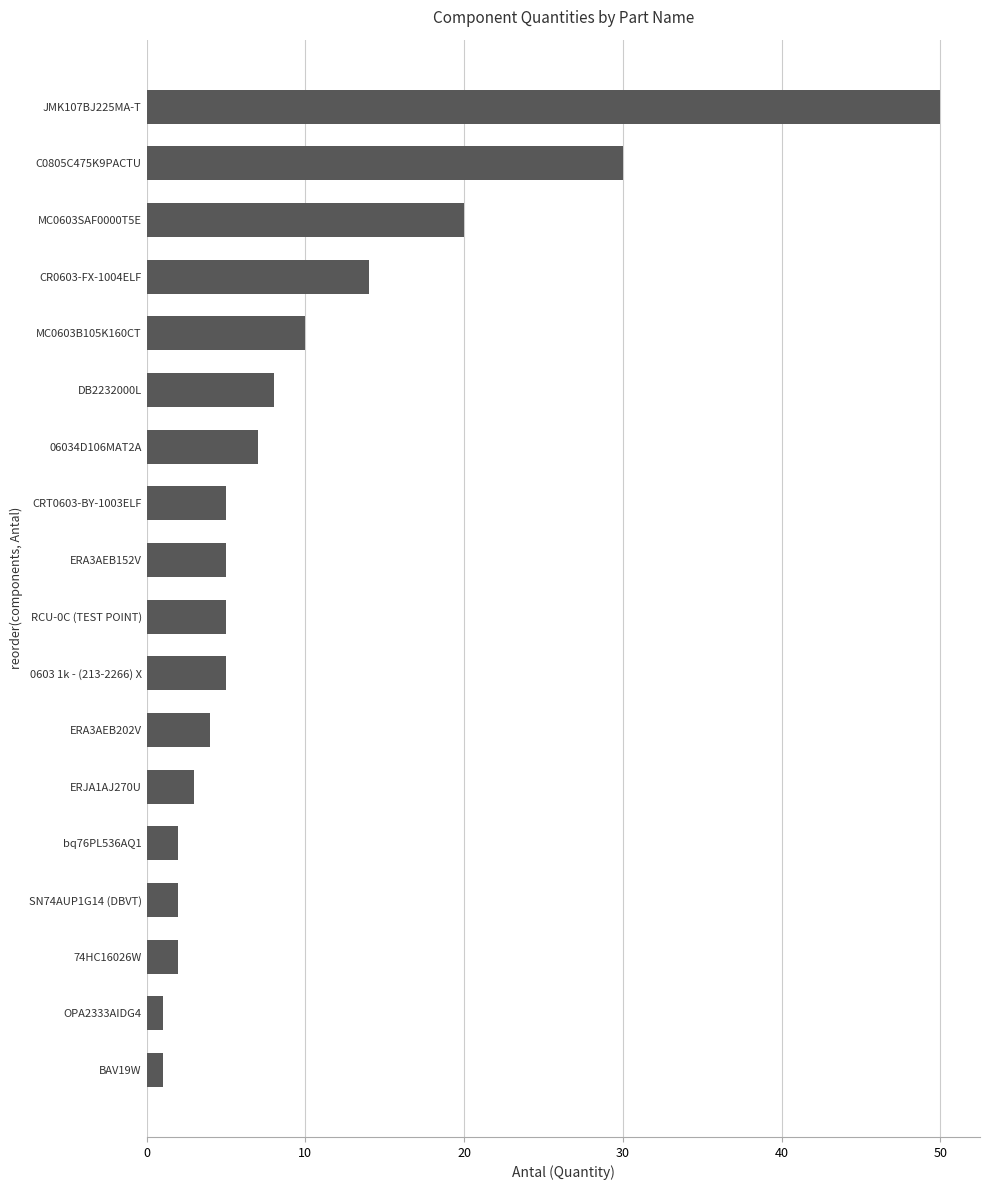

What is the change in value from RCU-0C (TEST POINT) to DB2232000L?

+3